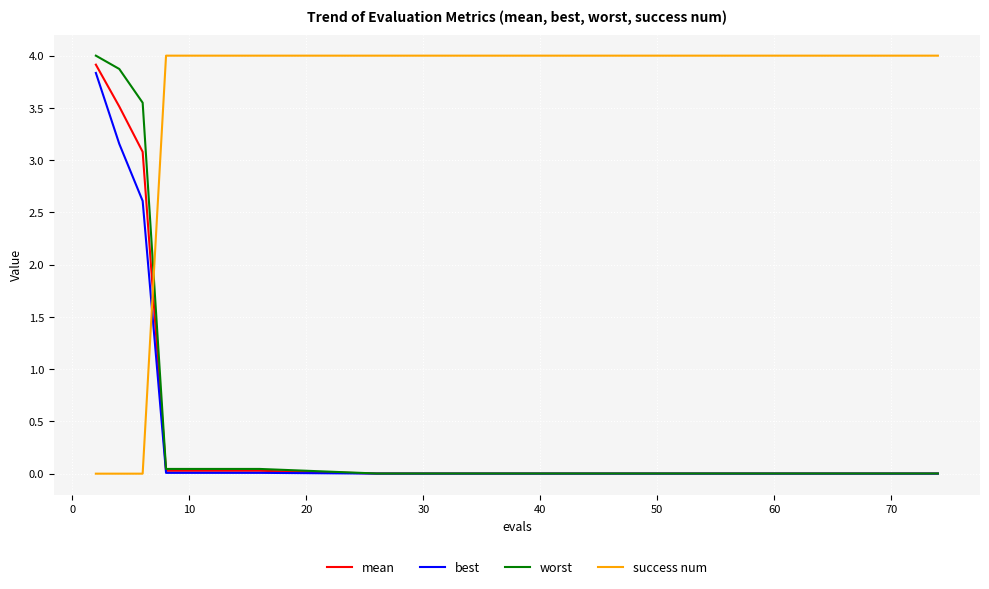

True or false: success num and best intersect in this chart.

True